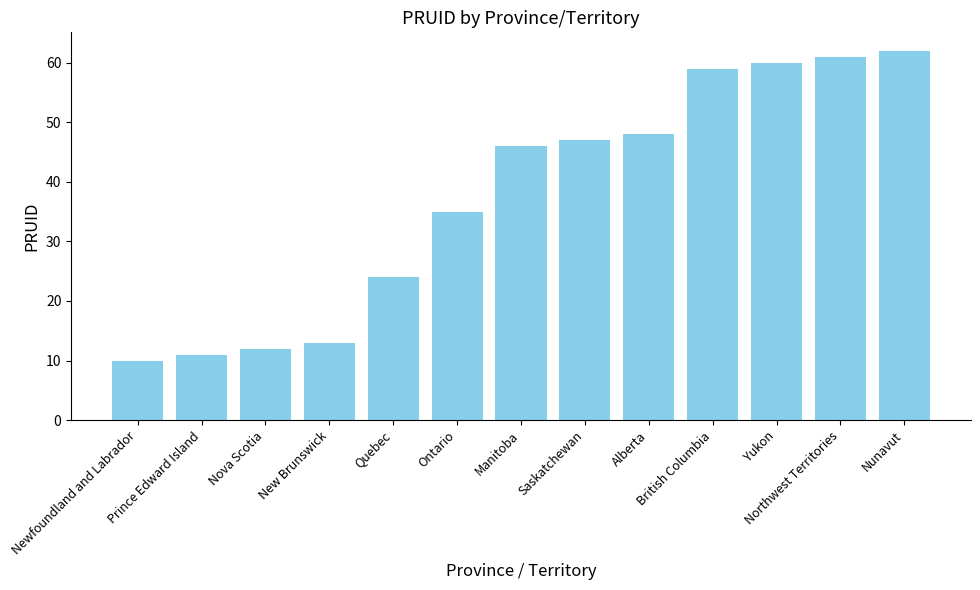

Approximately how many times larger is the value at Ontario compared to British Columbia?

0.6